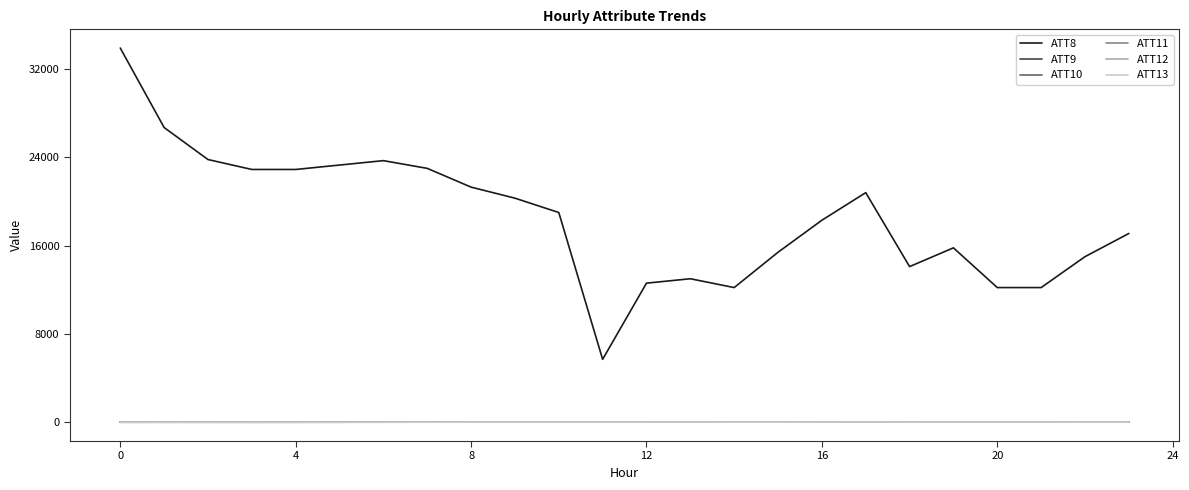

Which series has the largest total across all categories?

ATT8